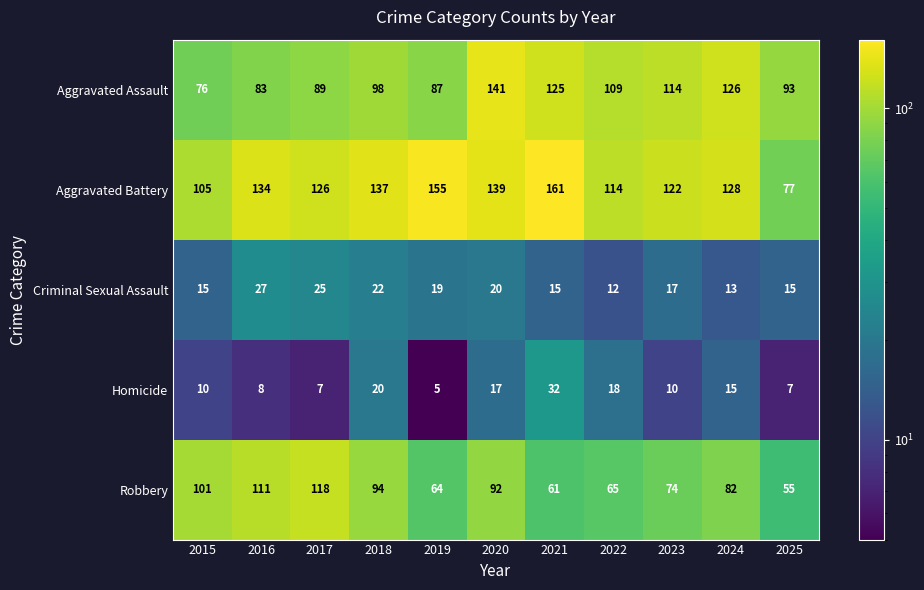

Which series changed the most between 2020 and 2025?

Aggravated Battery